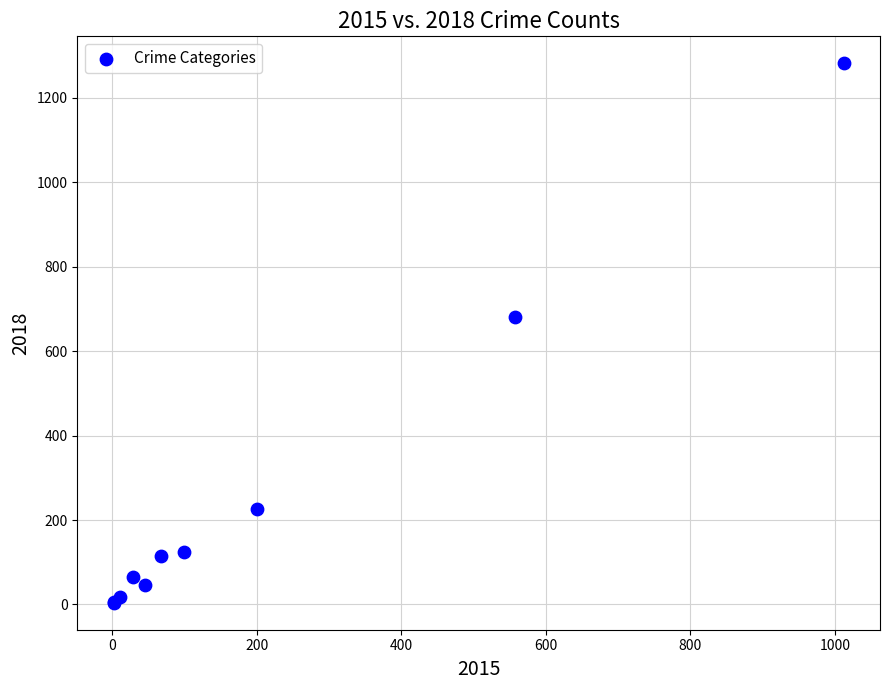

What Y value in the scatter plot is closest to 643?

681